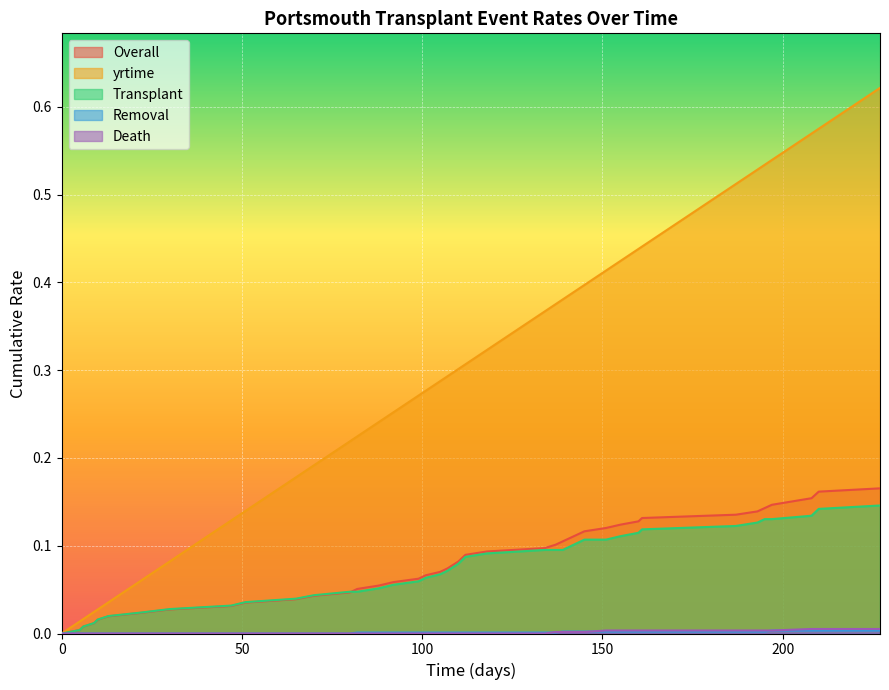

Which series has the largest range (max minus min)?

yrtime